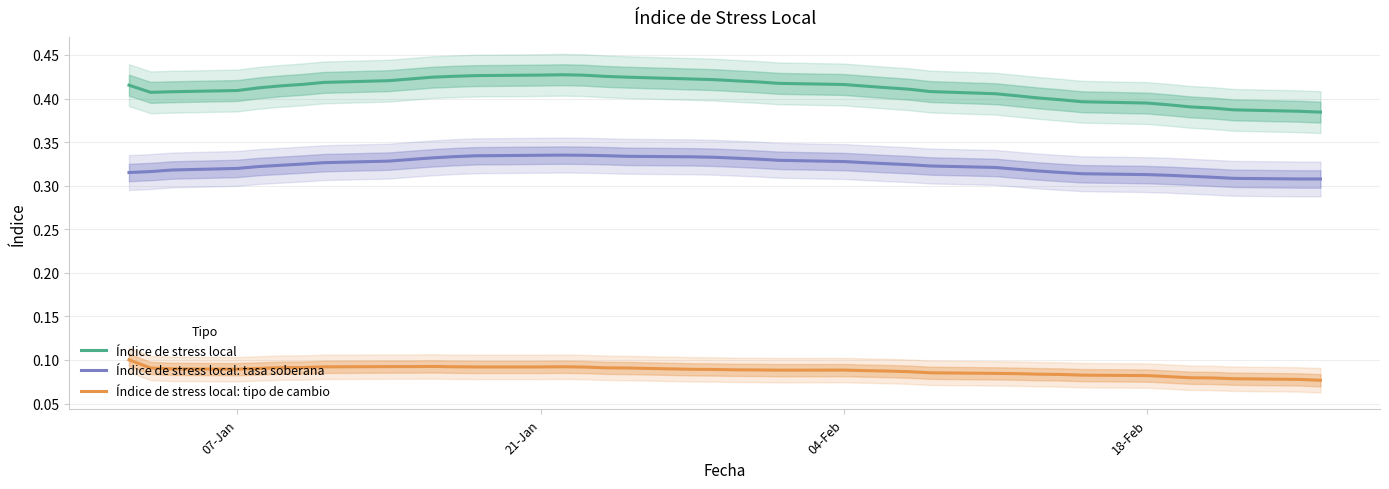

True or false: Índice de stress local and Índice de stress local: tipo de cambio intersect in this chart.

False